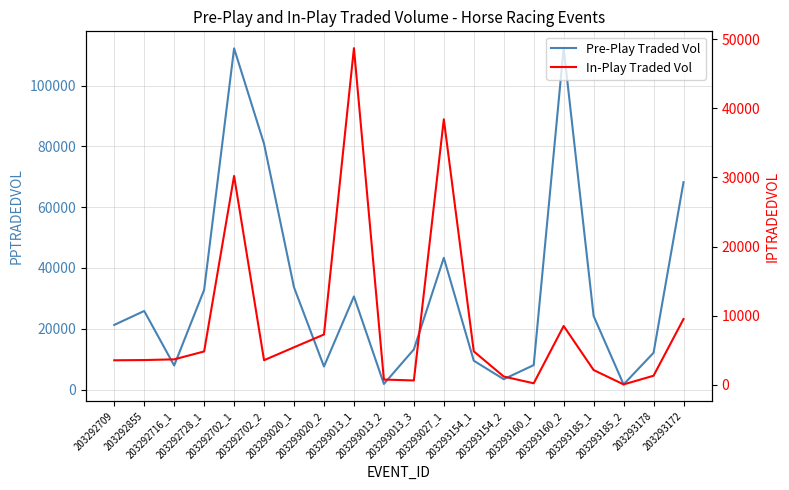

Is this an area chart (filled region under the line)?

No